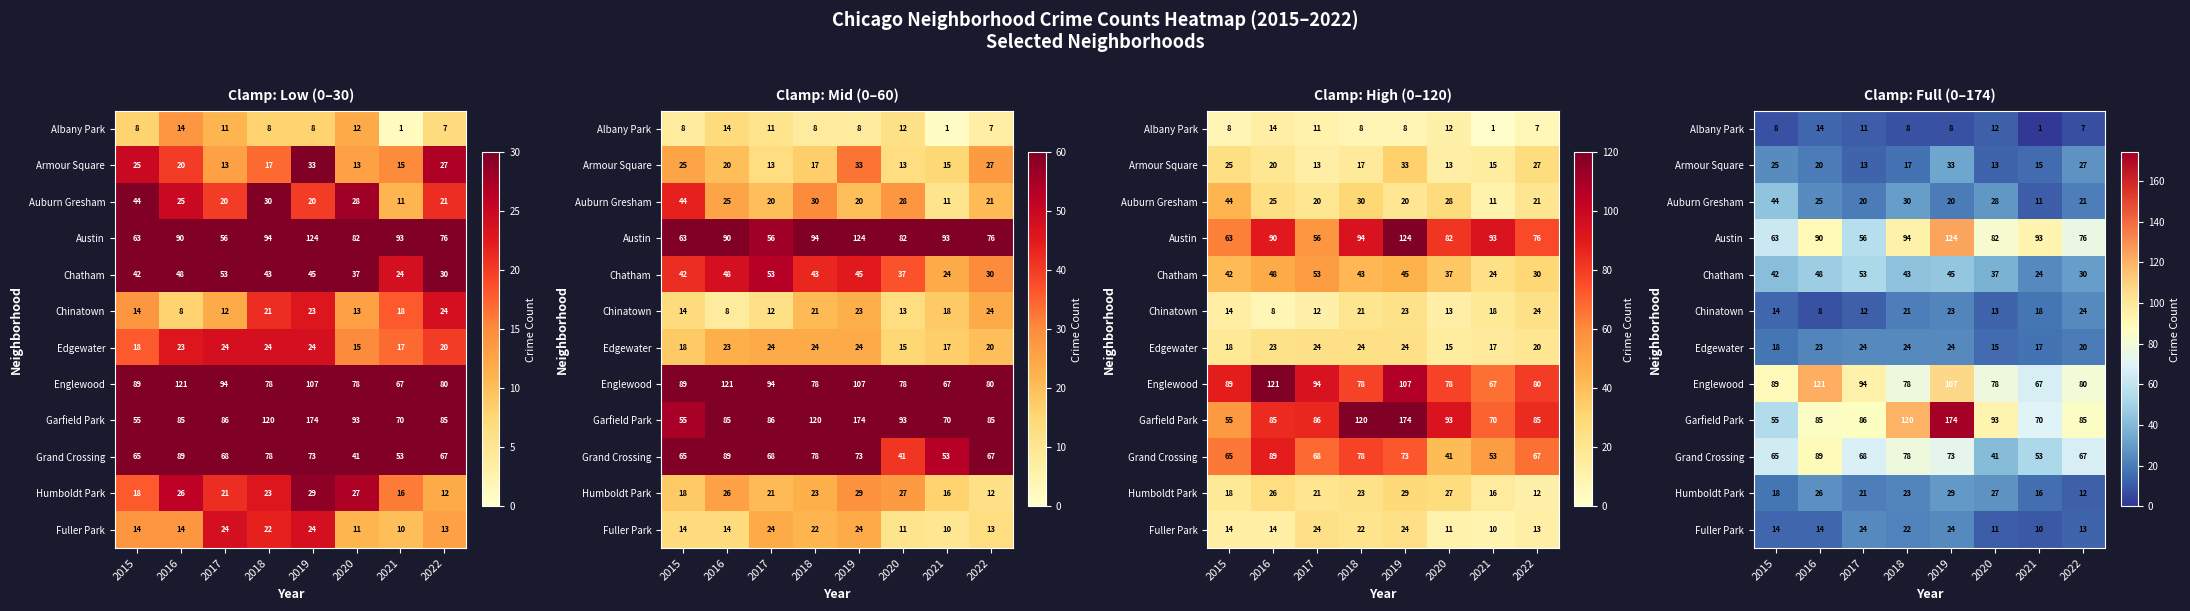

What is the total value across all series at 2022?

462